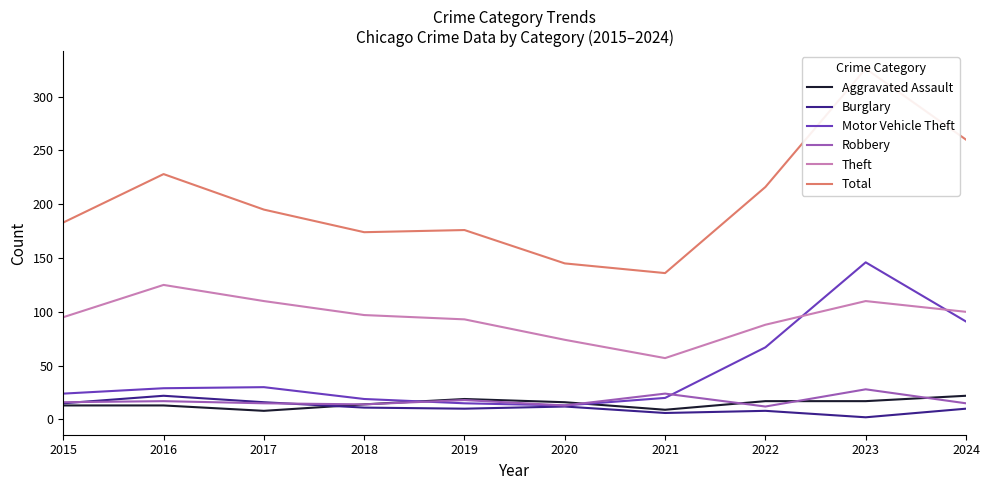

Which series changed the most between 2016 and 2018?

Total